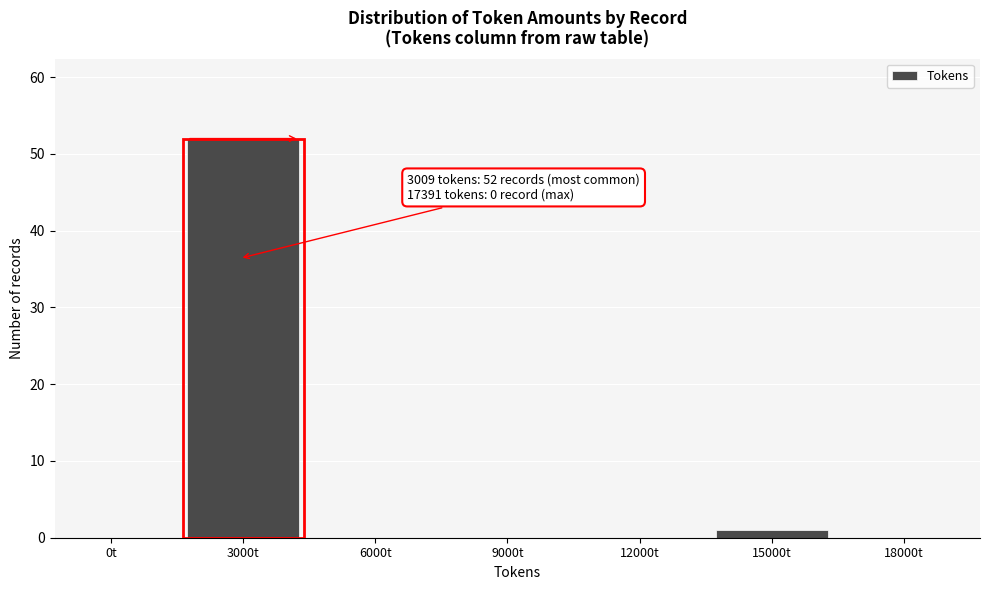

Reading left to right, extract all data points from this chart.

0t=0	3000t=52	6000t=0	9000t=0	12000t=0	15000t=1	18000t=0